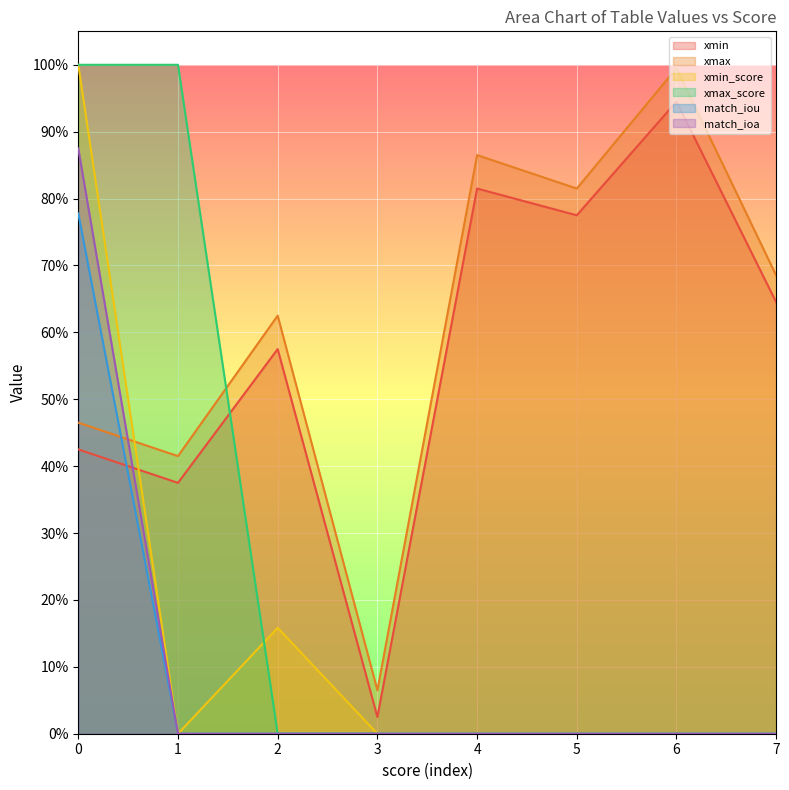

List the series in order of their peak value, lowest first.

match_iou, match_ioa, xmin, xmax, xmin_score, xmax_score